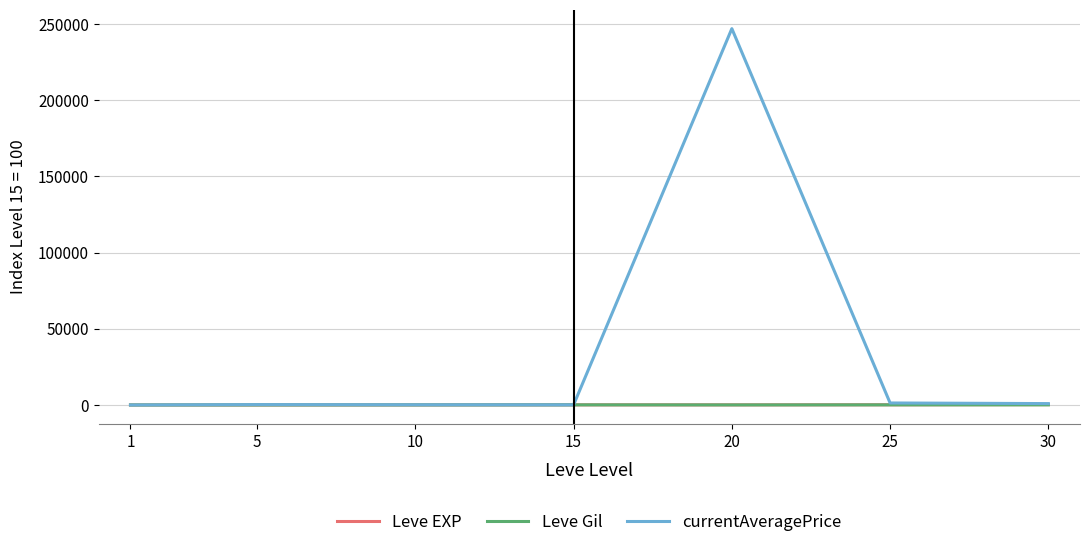

What is the greatest value displayed?

246944.1